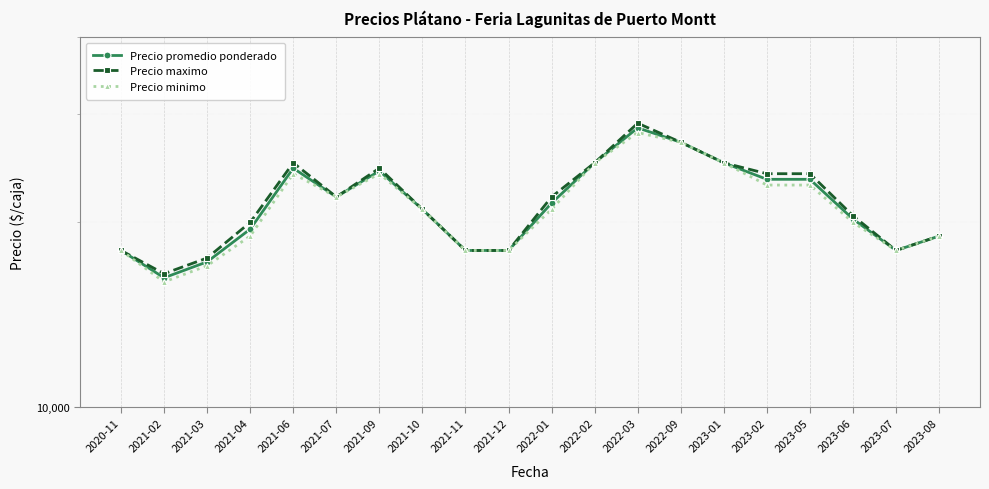

What is the label of the 12th point from the right?

2021-11